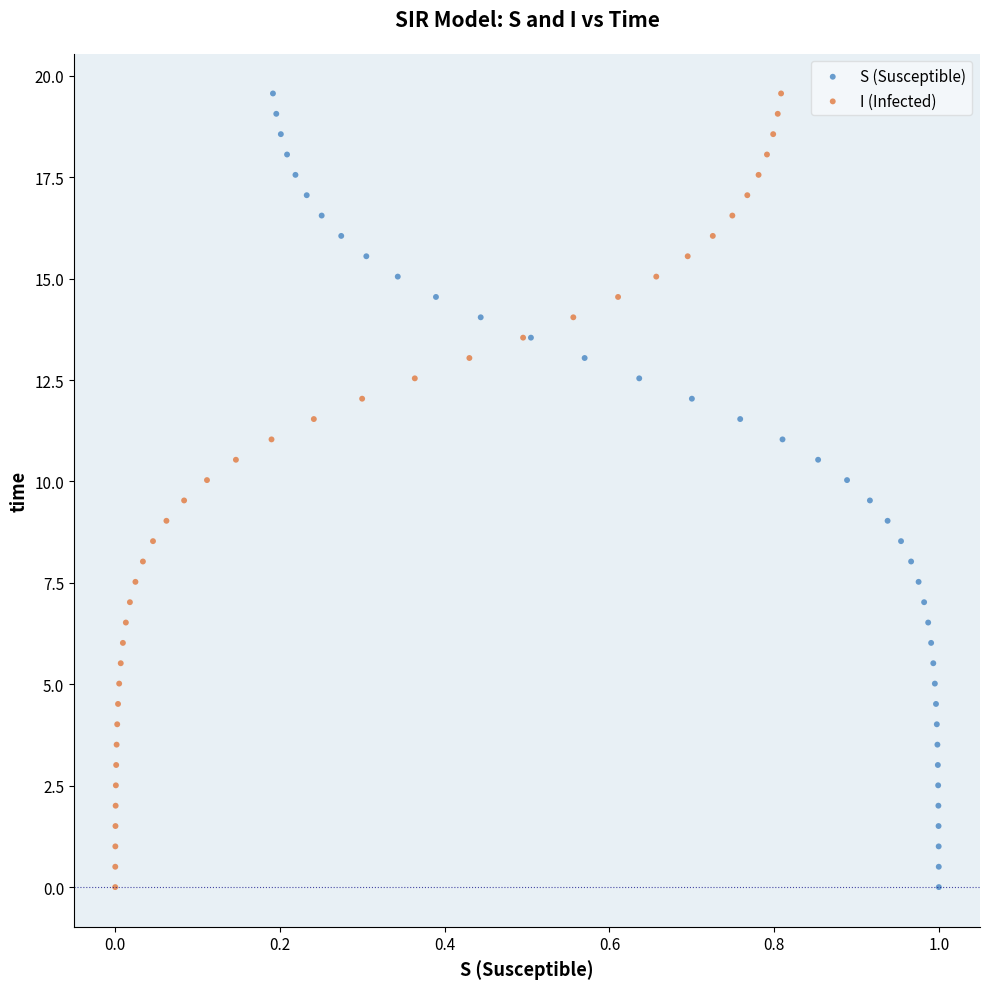

What are all the series names shown in the legend?

S (Susceptible), I (Infected)